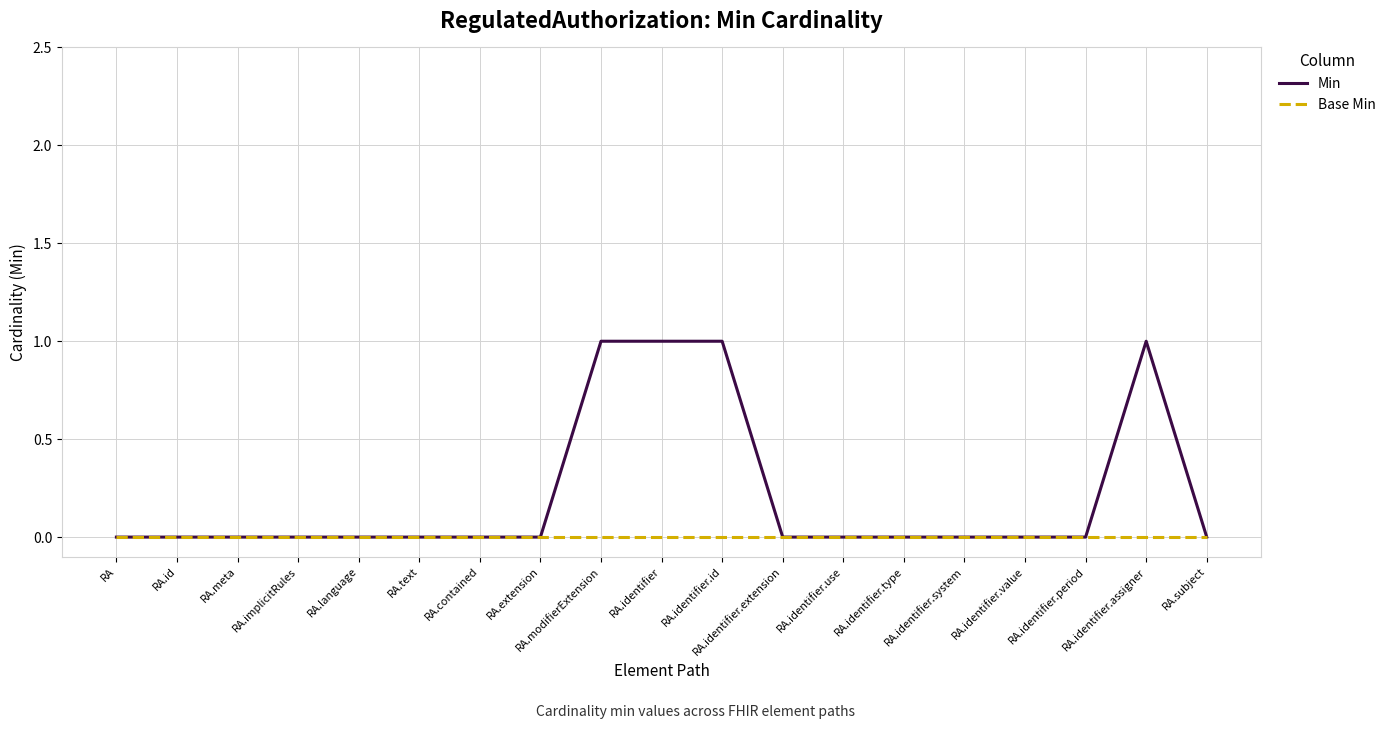

Which series has the largest total across all categories?

Min